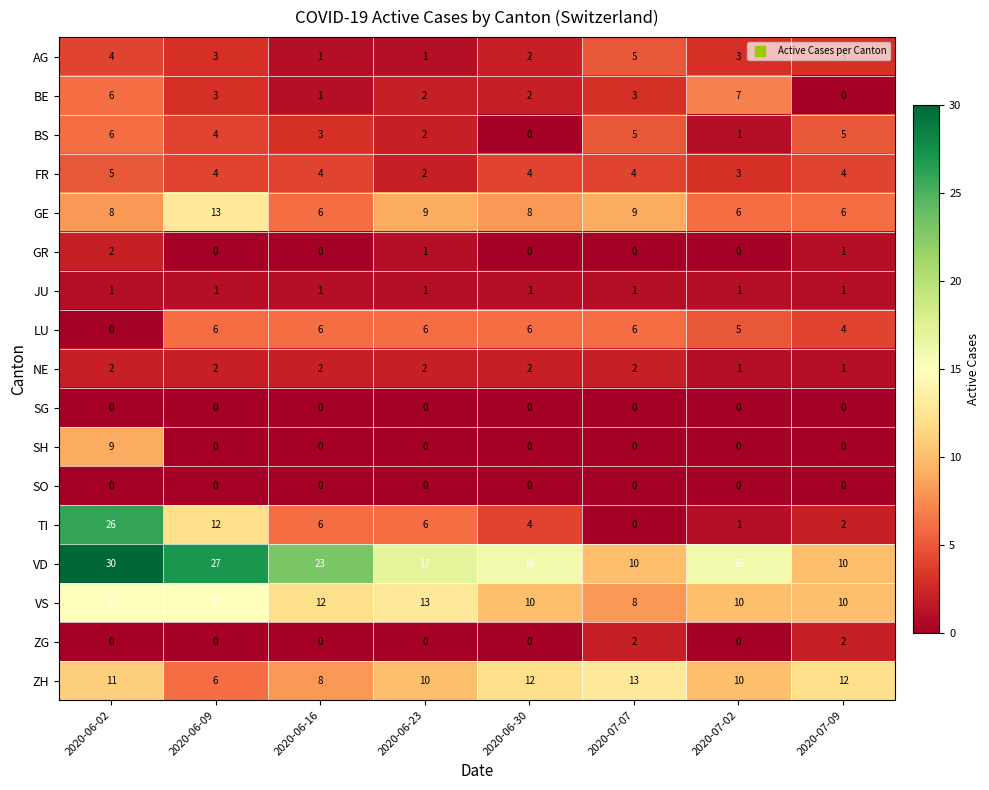

The value of JU at 2020-06-16 is 2. True or false?

False